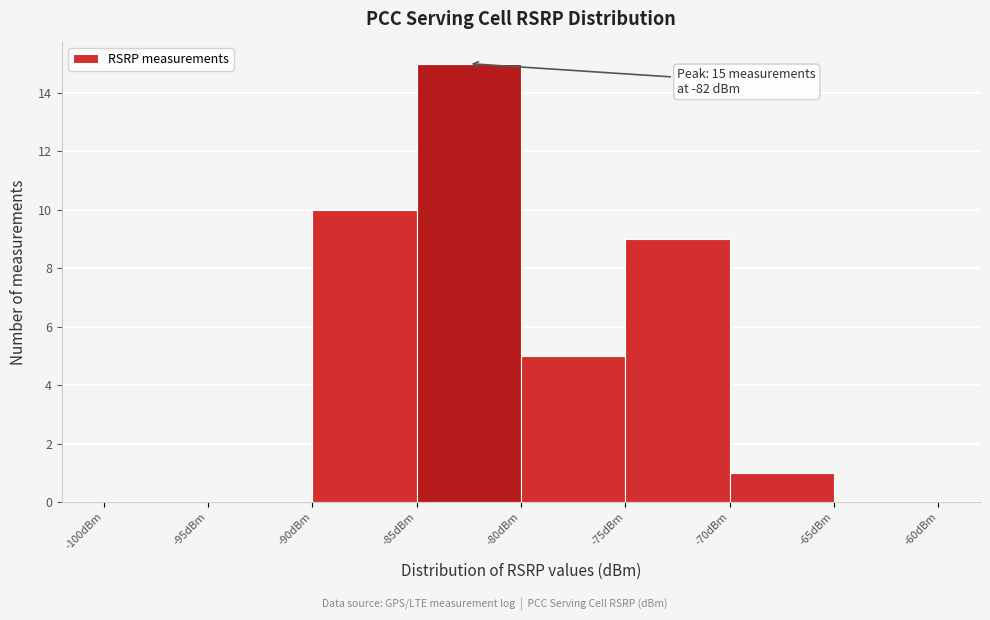

Which range on the x-axis has the tallest bar?

-85 to -80